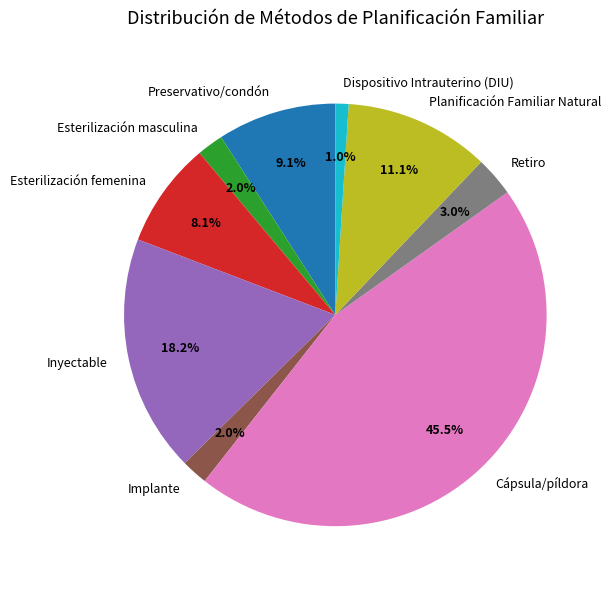

To the nearest percent, what portion does Retiro represent?

3%